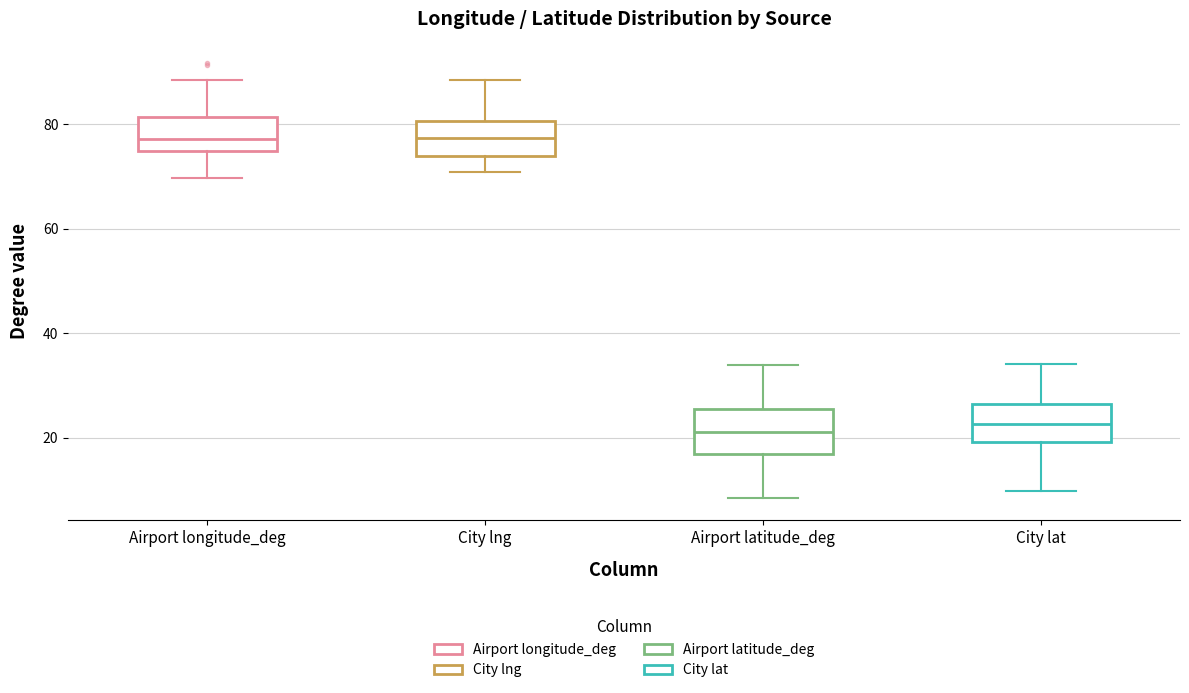

Reading left to right, transcribe this box plot: for each box, give where its median line is, the range the box spans, and where its two whiskers end, as read against the y-axis. The values are not printed on the chart, so give them approximately, as read against the axis.

Airport longitude_deg: median 78, box 74 to 82, whiskers 70 to 88
City lng: median 78, box 74 to 80, whiskers 70 to 88
Airport latitude_deg: median 22, box 16 to 26, whiskers 8 to 34
City lat: median 22, box 20 to 26, whiskers 10 to 34